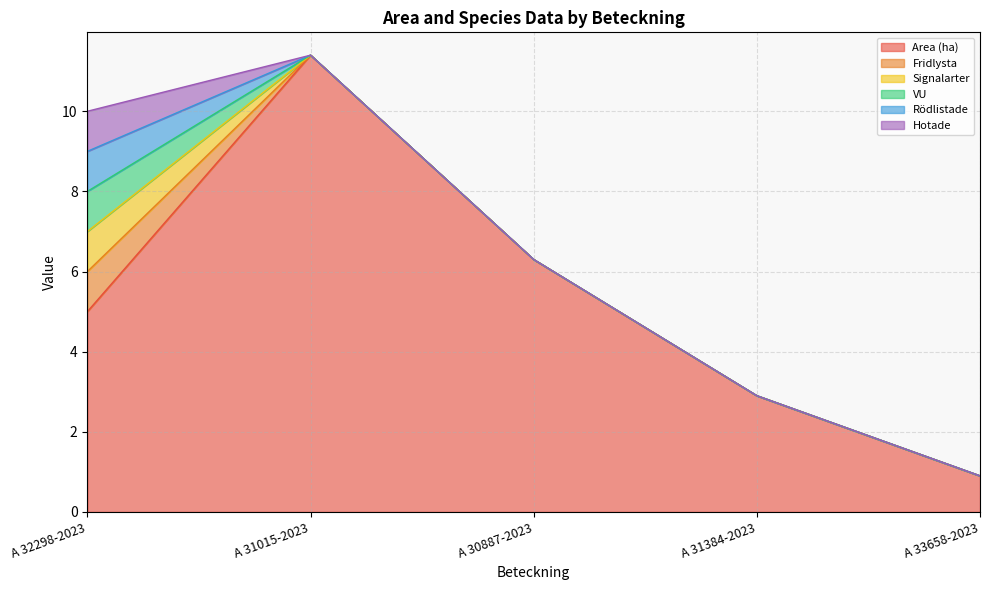

True or false: Rödlistade and Fridlysta intersect in this chart.

False